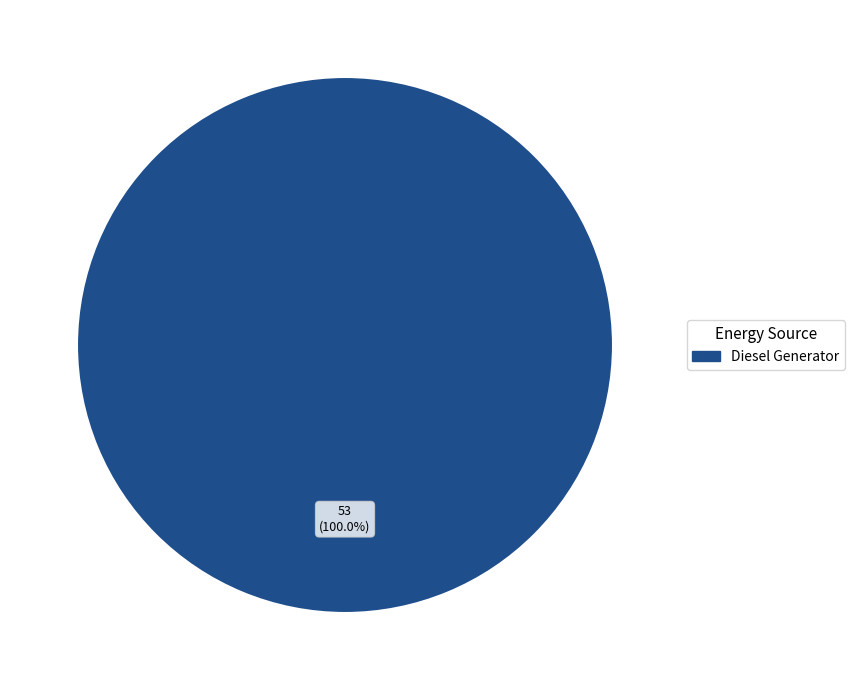

Does Diesel Generator represent more than half of the total?

Yes